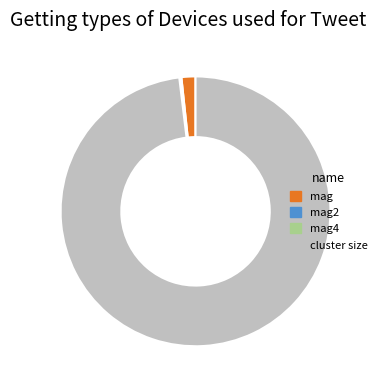

Is there any slice that represents more than half of the pie?

Yes